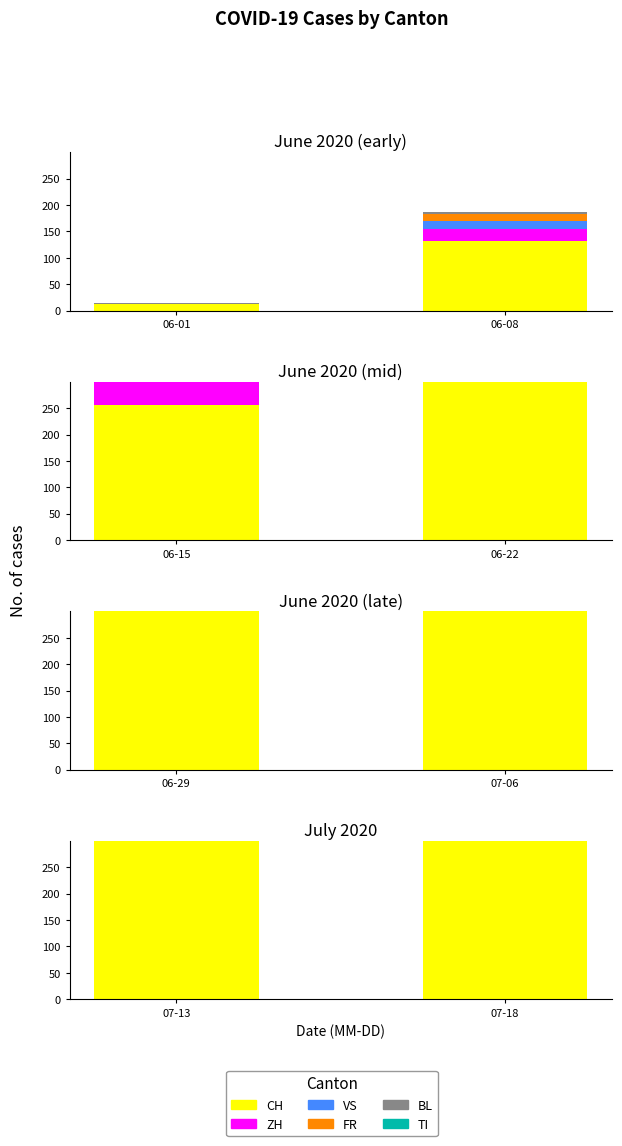

Between 07-18 and 07-13, which is larger?

07-18